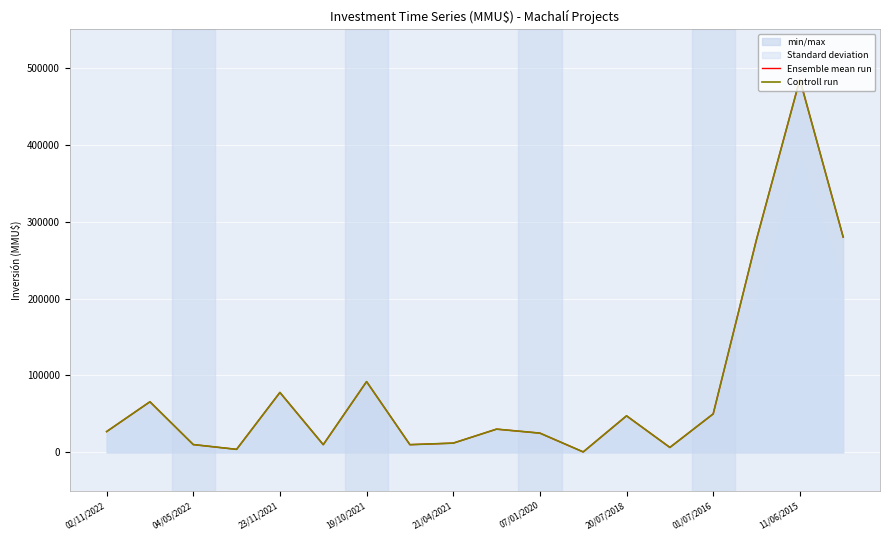

Which category has the lowest value across all series?

11